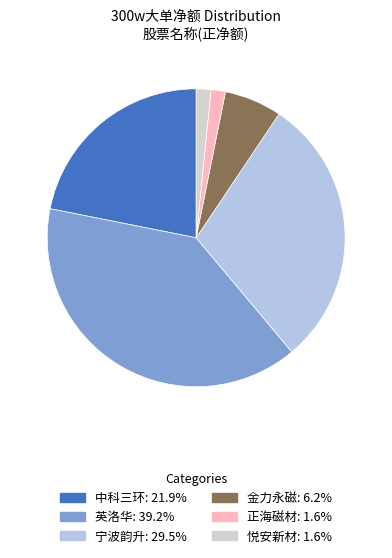

How many slices are in this pie chart?

6